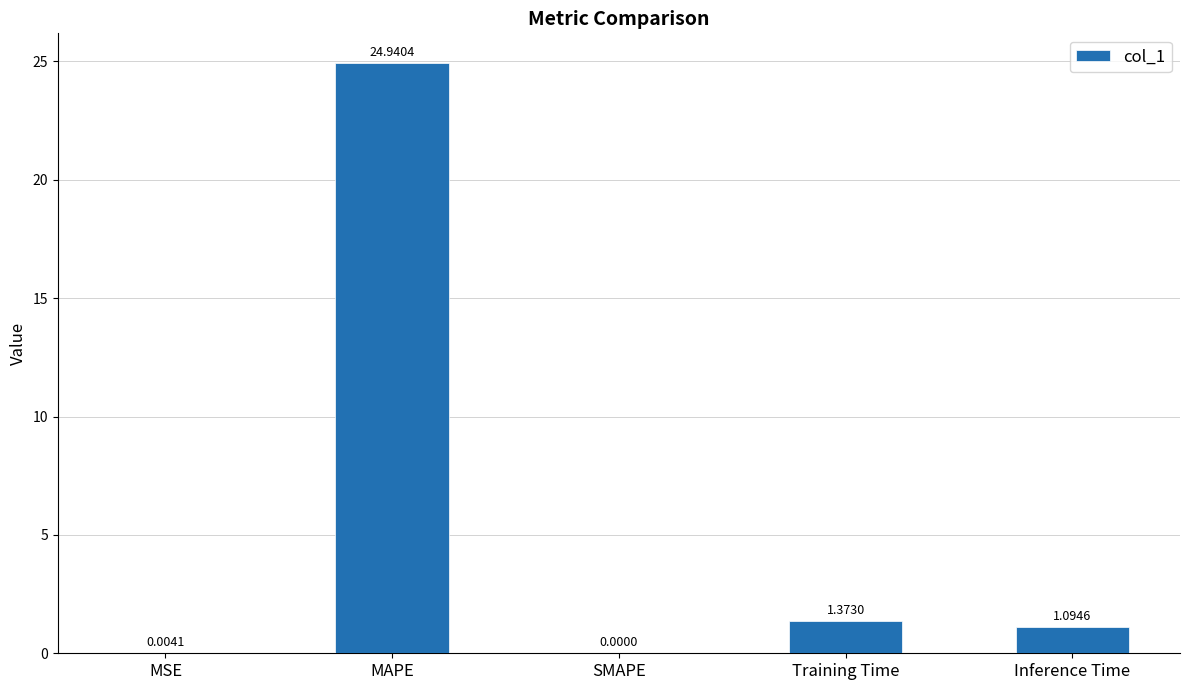

Where does the data first go above 1?

MAPE